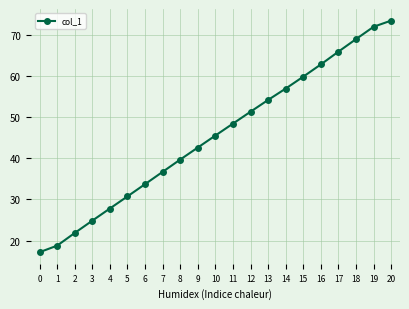

Count the number of categories in the chart.

21